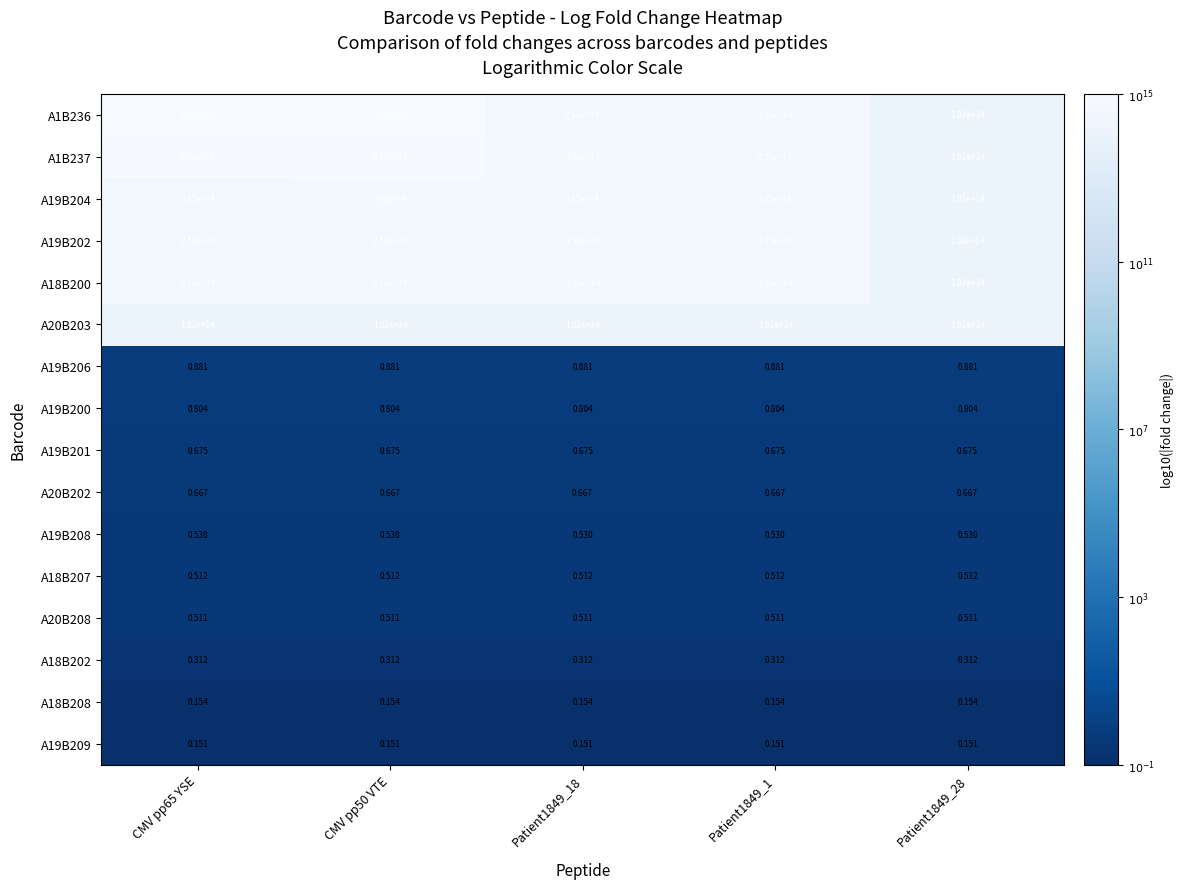

Which series has the largest total across all categories?

A1B236